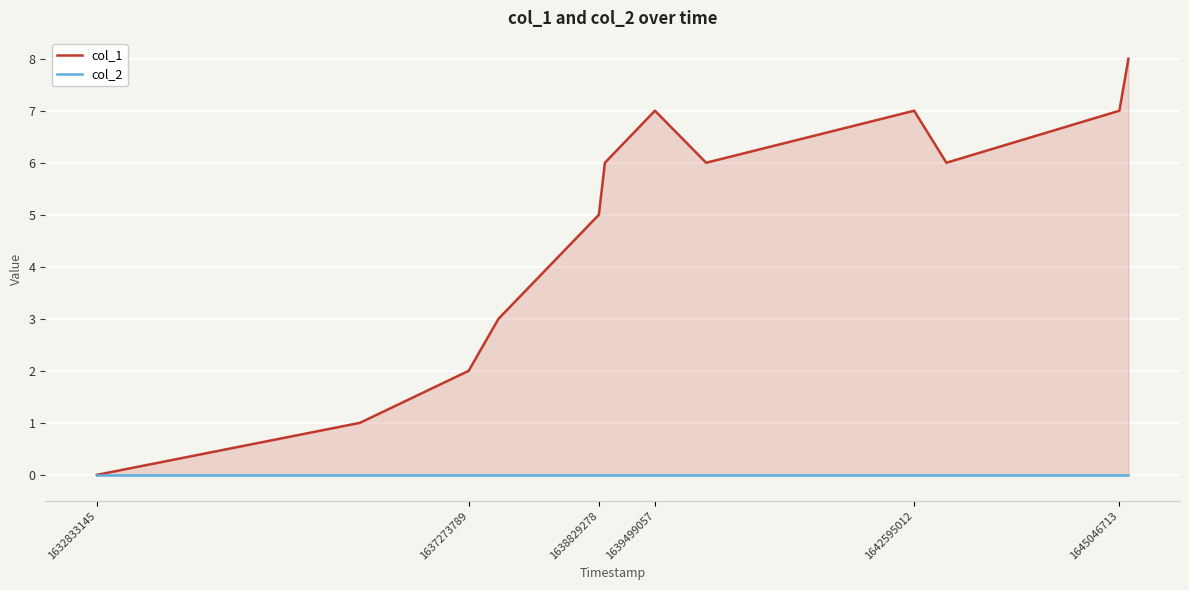

True or false: col_2 and col_1 intersect in this chart.

False